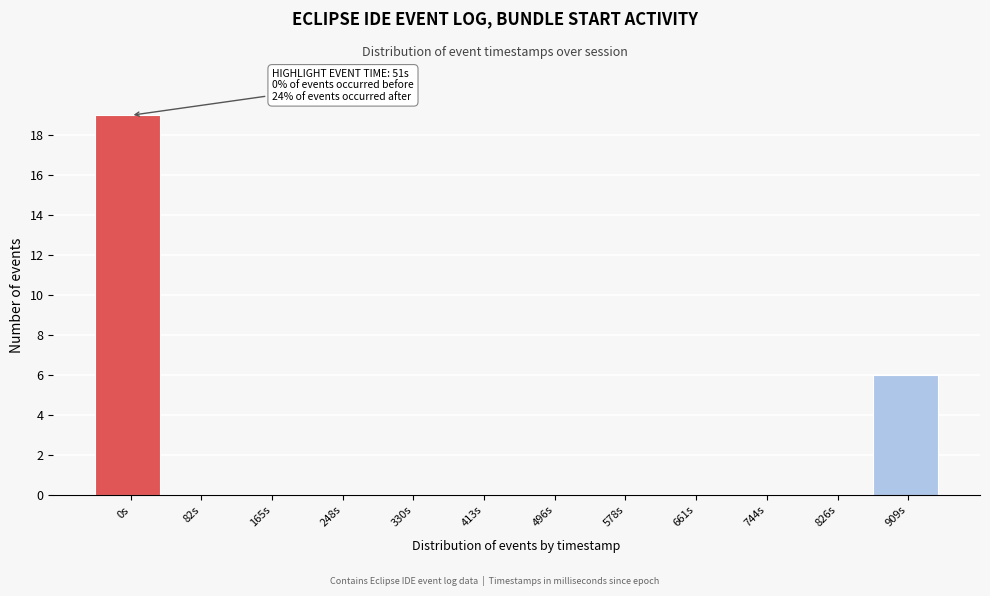

Reading left to right, what are all the values shown in this chart?

0s=19	82s=0	165s=0	248s=0	330s=0	413s=0	496s=0	578s=0	661s=0	744s=0	826s=0	909s=6